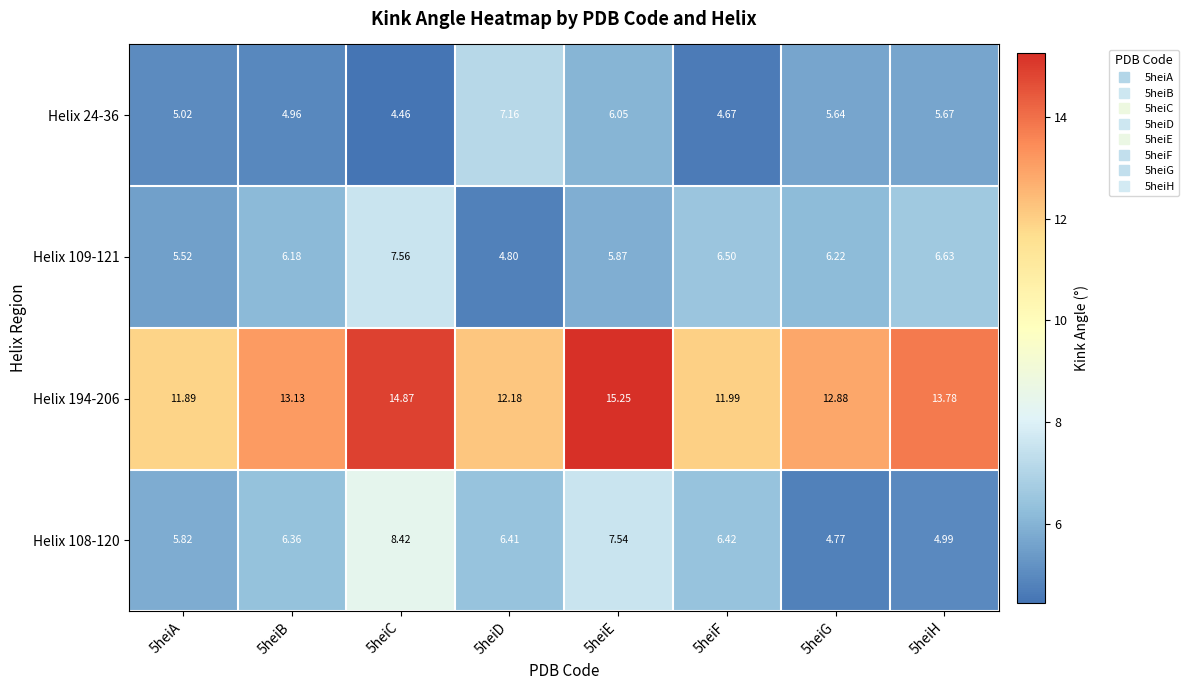

At how many categories does at least one series exceed 8?

8